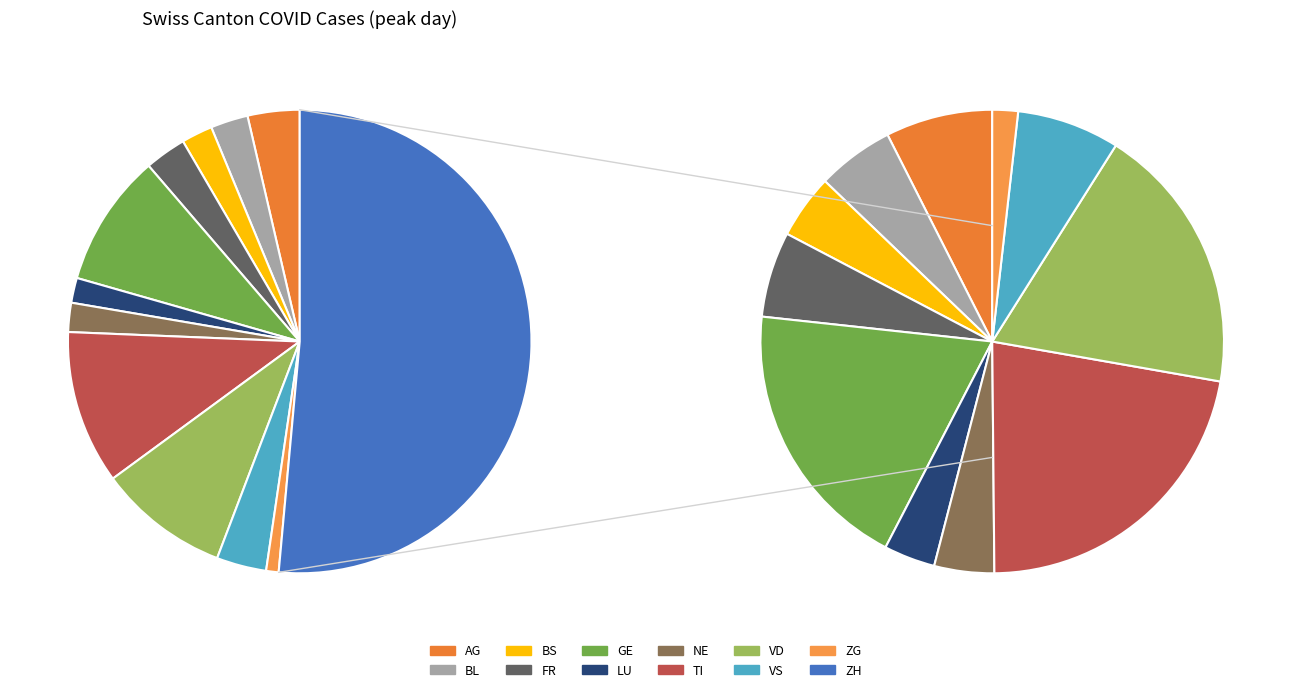

To the nearest percent, what percentage of the pie is BS?

2%